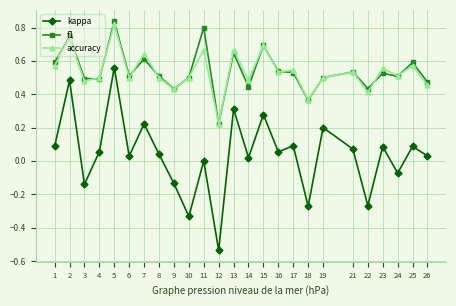

What is the total value across all series at 24?

0.9